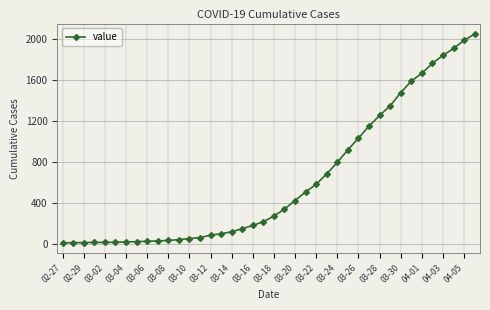

What is the maximum value shown in the chart?

2049